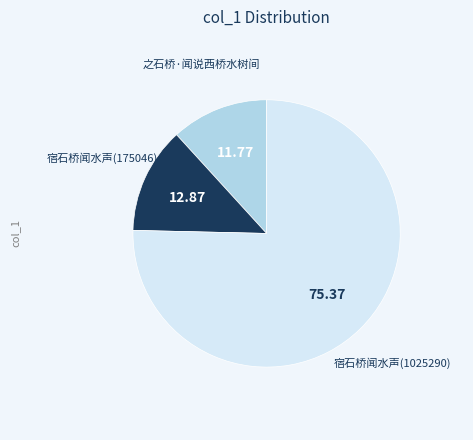

Is there a majority slice in this chart?

Yes